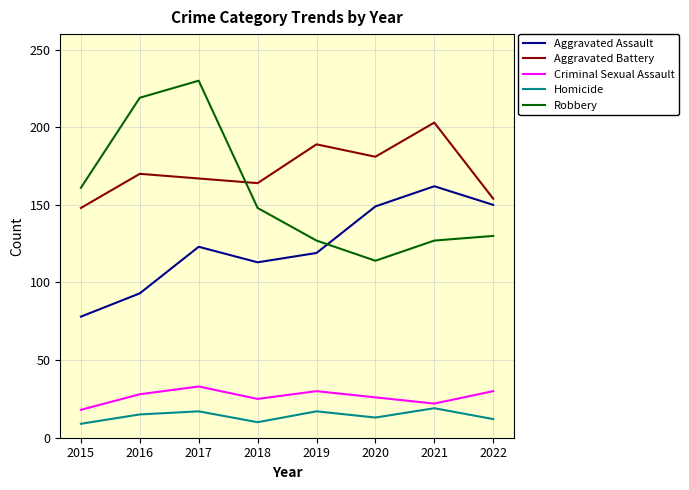

What is the difference between the second highest and second lowest values in the Aggravated Assault series?

57